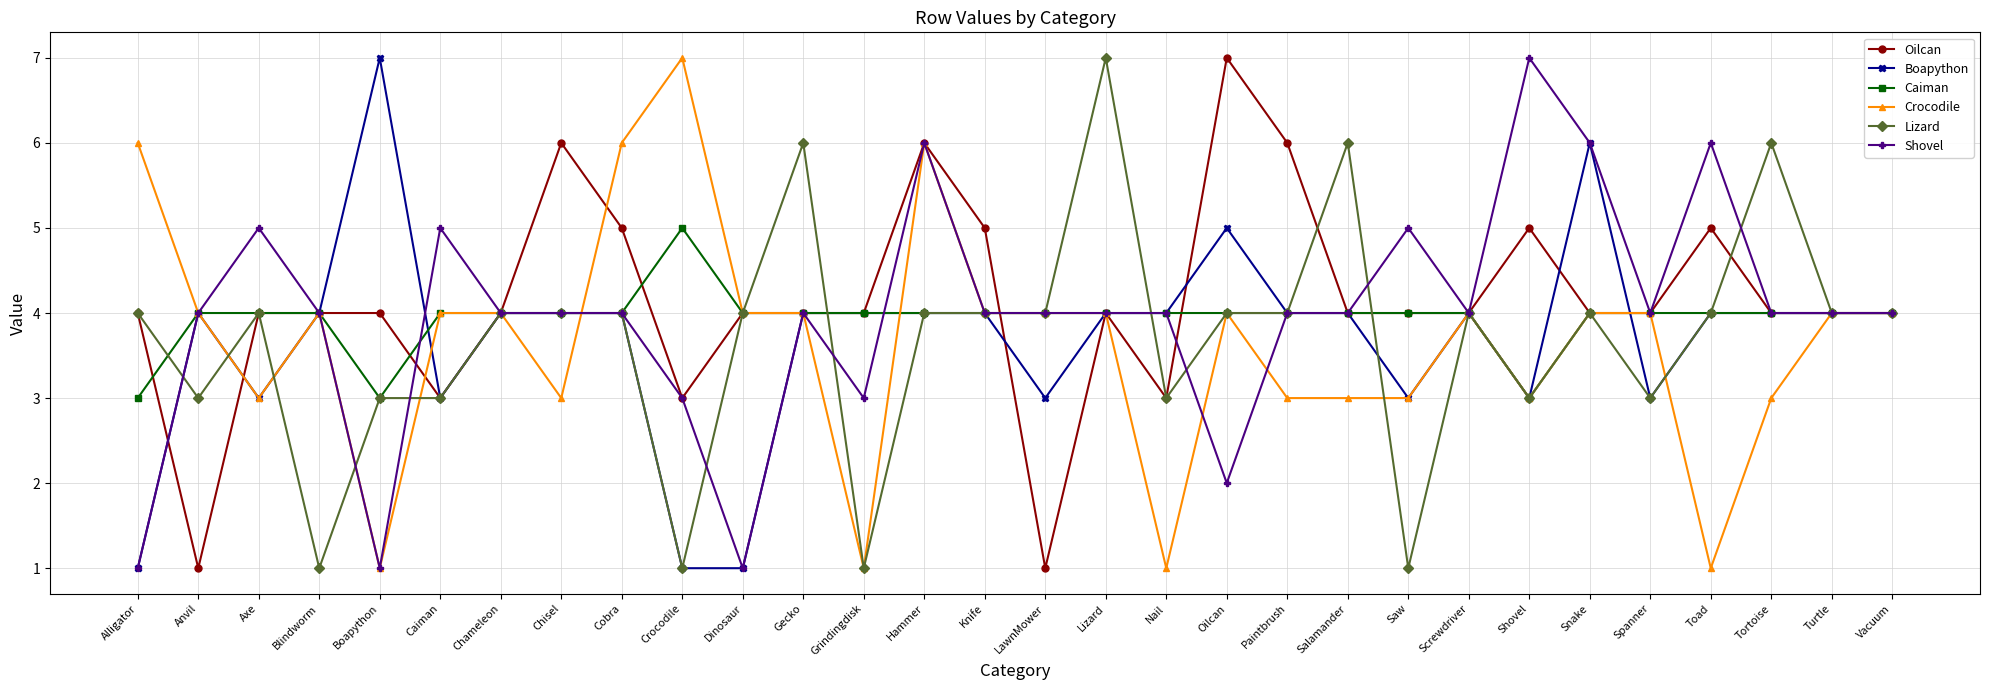

Is it true that Caiman equals 4 at Anvil?

True